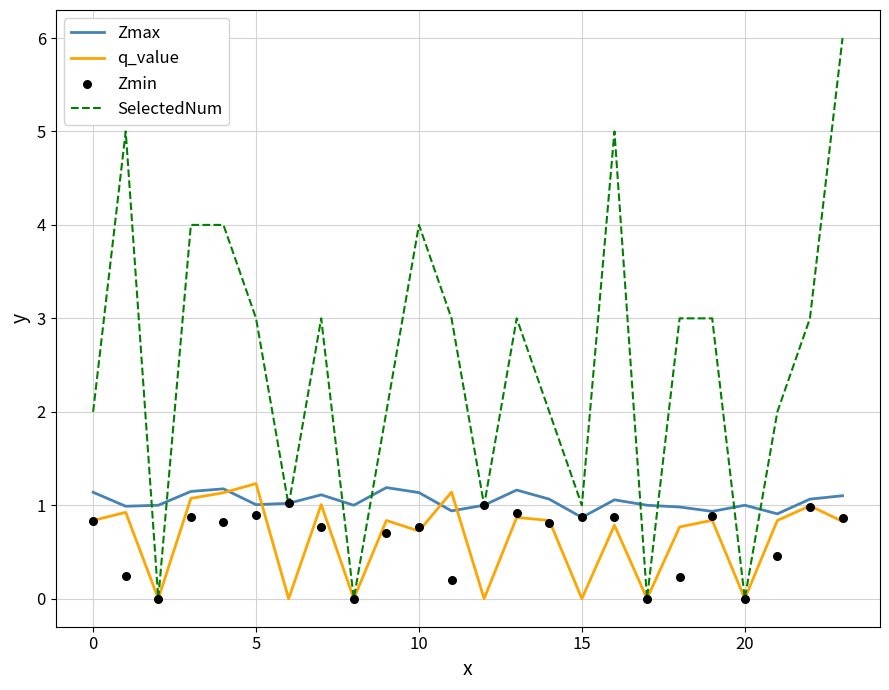

What are all the series names shown in the legend?

Zmax, q_value, SelectedNum, Zmin